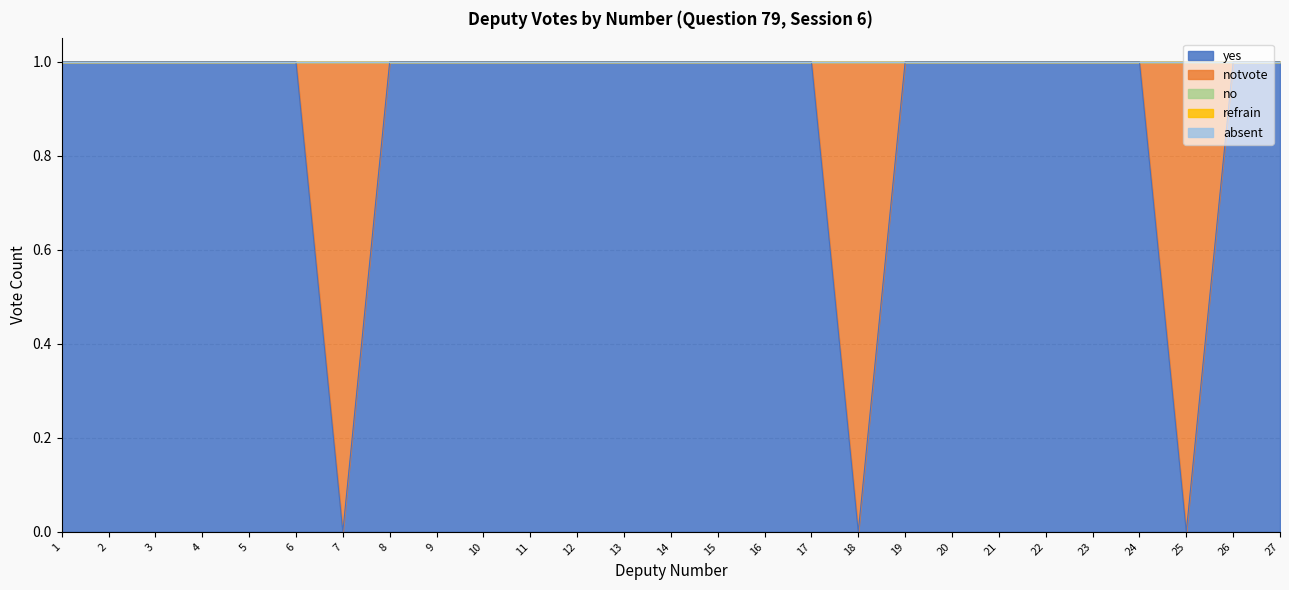

True or false: refrain has more than 0 points higher than both neighbors.

False